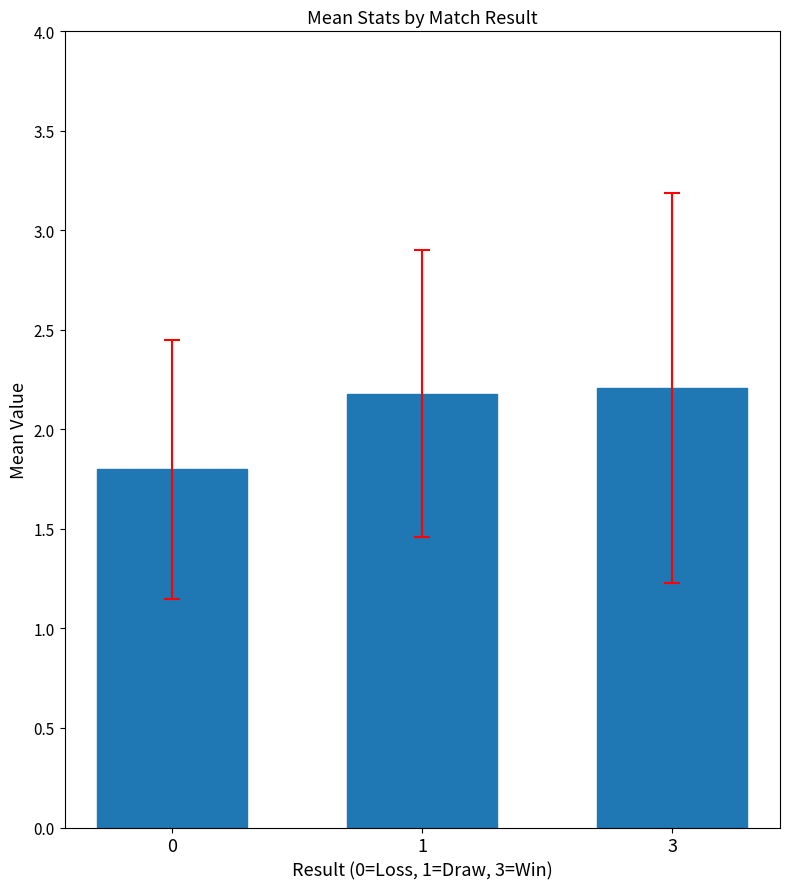

How many values exceed 2?

2